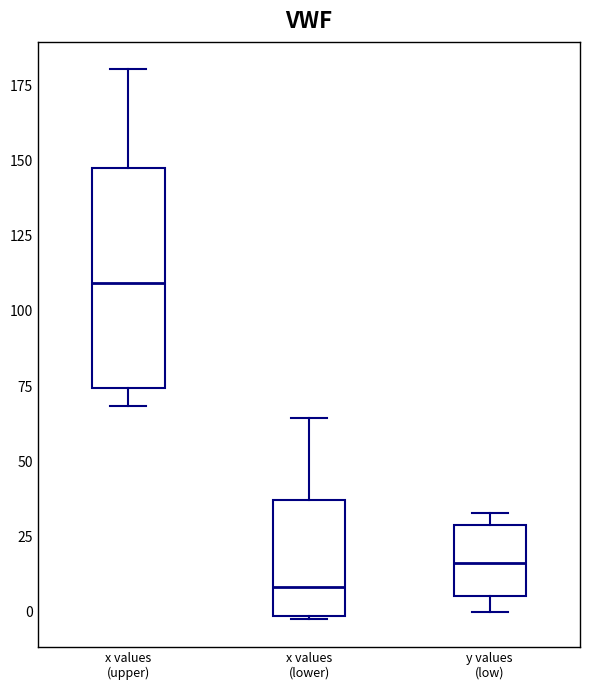

Which box is the tallest, from its lower edge to its upper edge?

x values (upper)